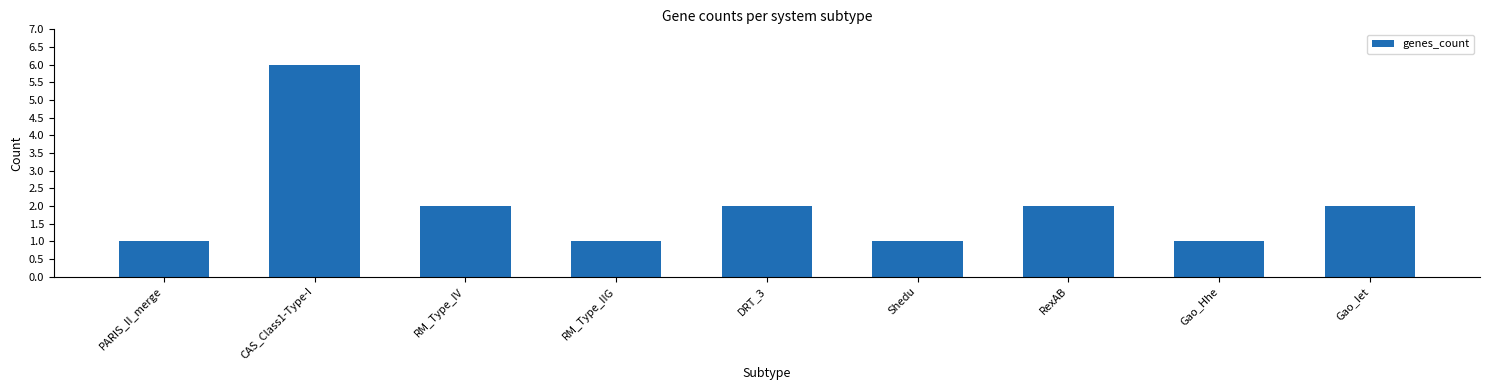

At which category does the chart reach its peak across all series?

CAS_Class1-Type-I